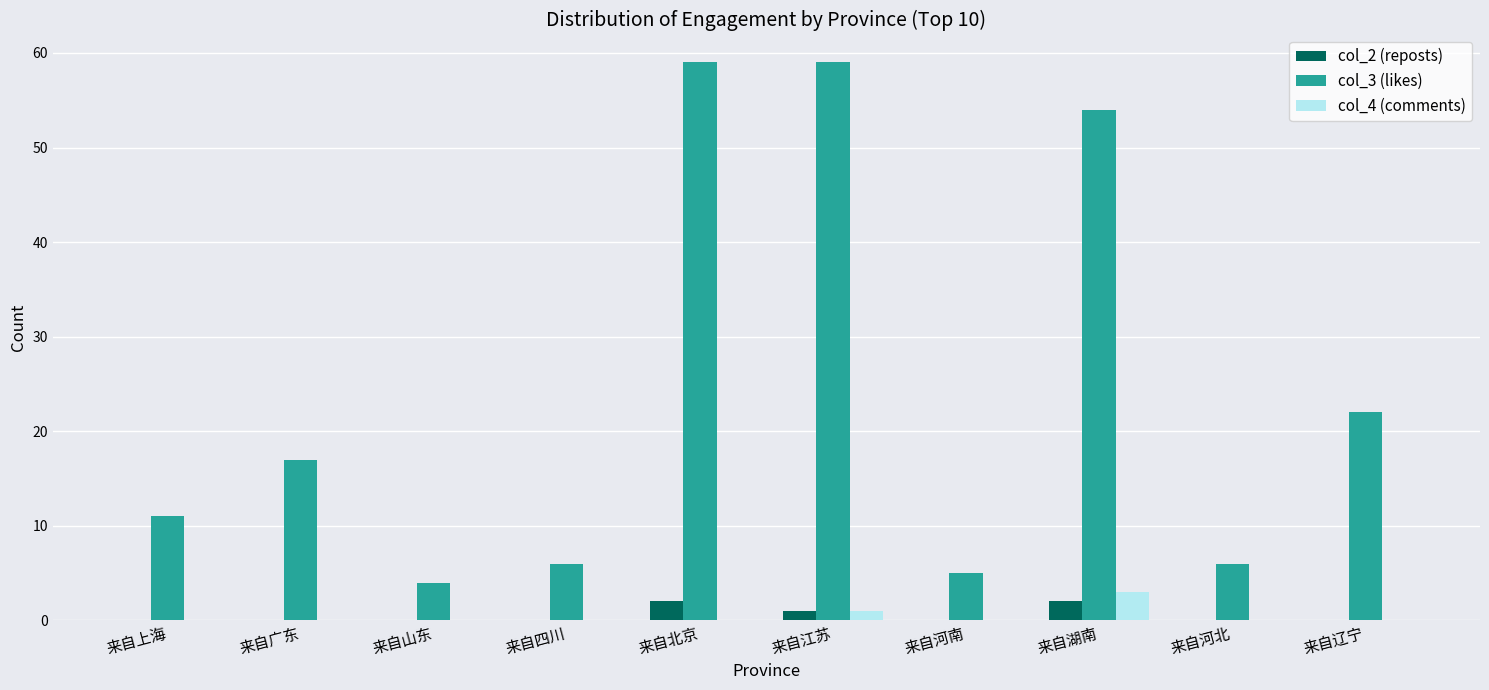

Which series has the largest range (max minus min)?

col_3 (likes)